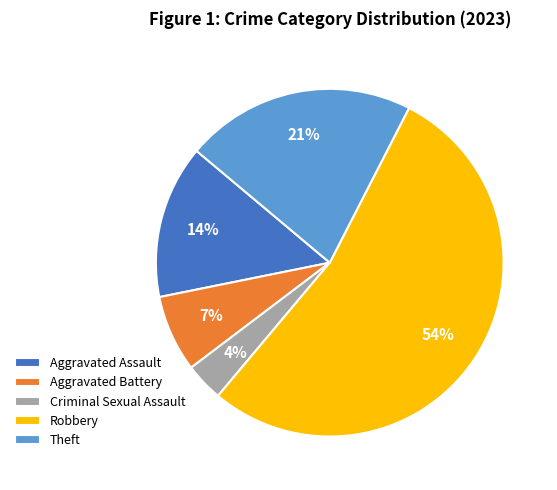

Does any single category account for the majority?

Yes